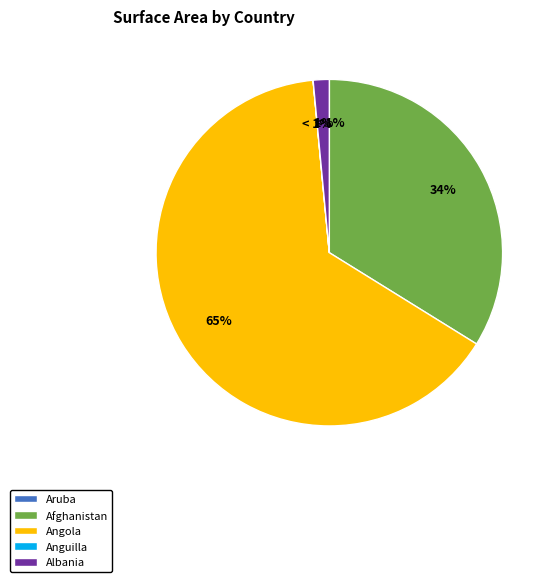

What is the total percentage of Angola and Anguilla?

64.7%